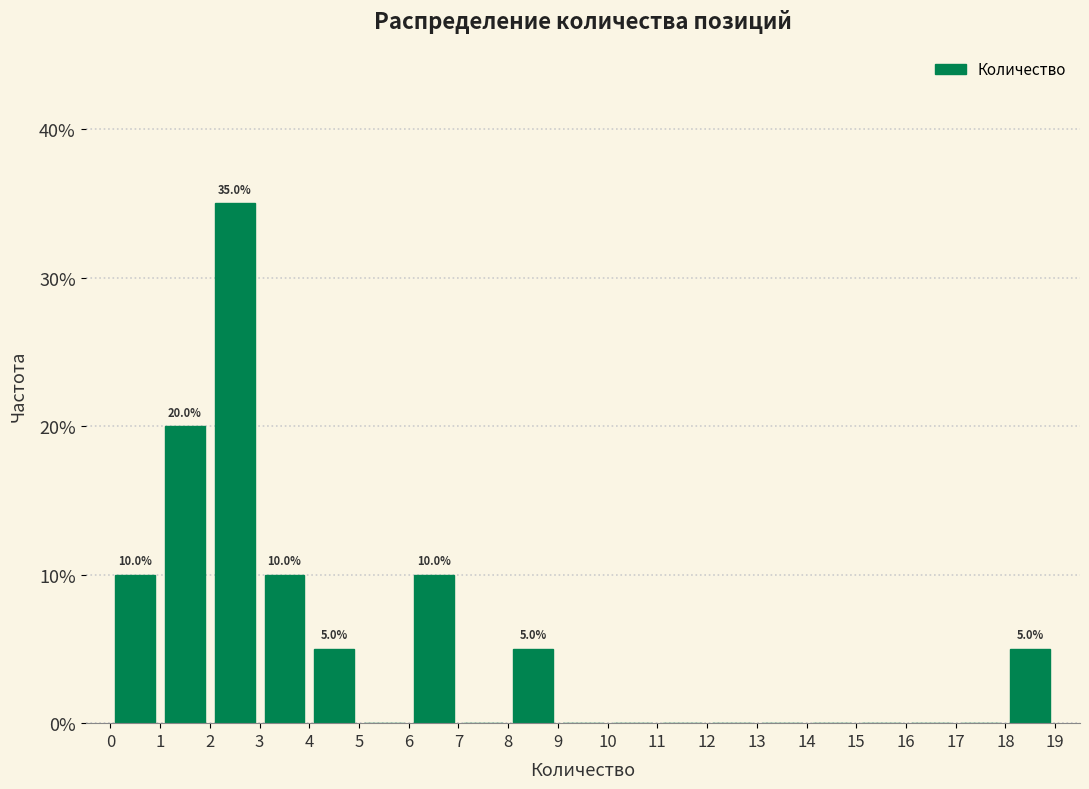

Which range on the x-axis has the tallest bar?

2 to 3